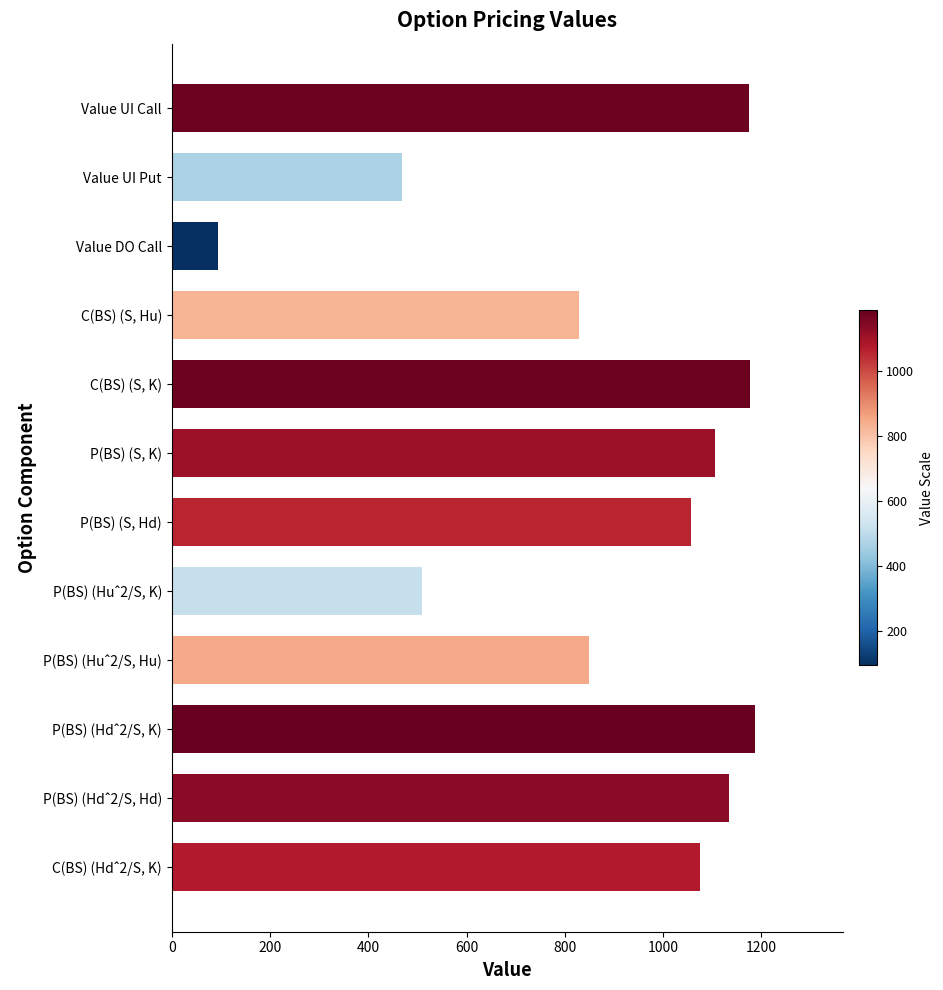

Count the number of categories in the chart.

12